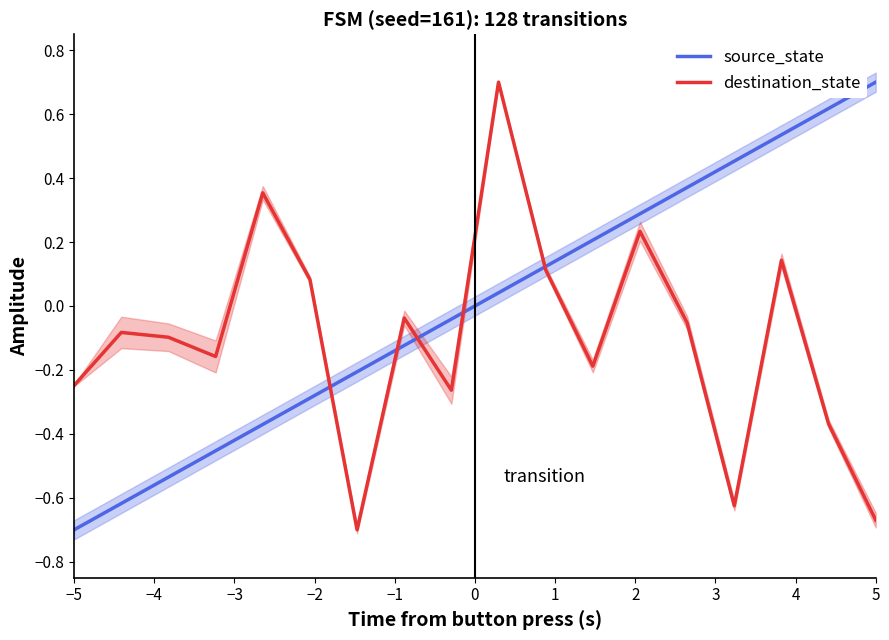

What is the difference between the maximum and minimum values in the destination_state series?

1.4